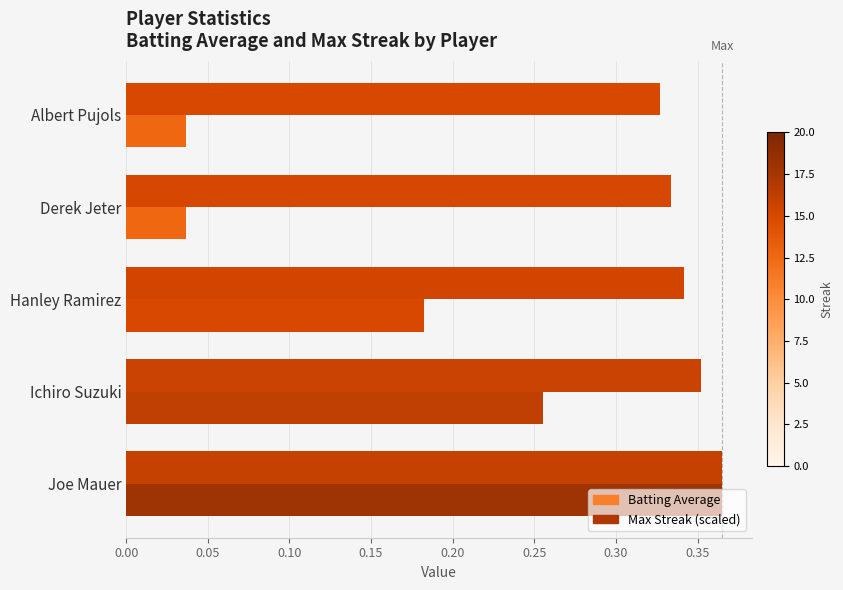

At how many categories does at least one series exceed 0?

5